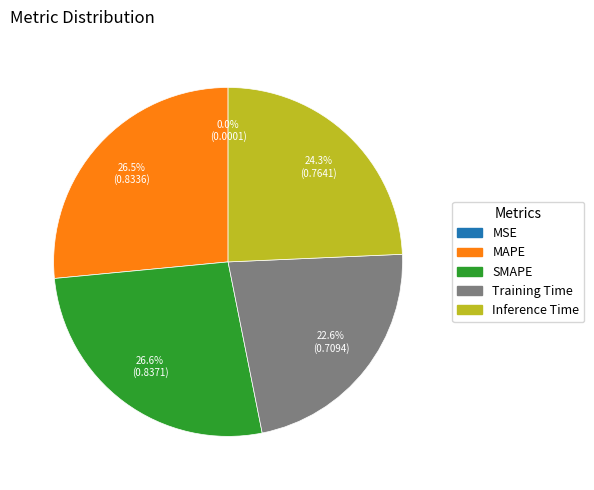

To the nearest percent, what is the difference between the largest and smallest slice percentages?

27%